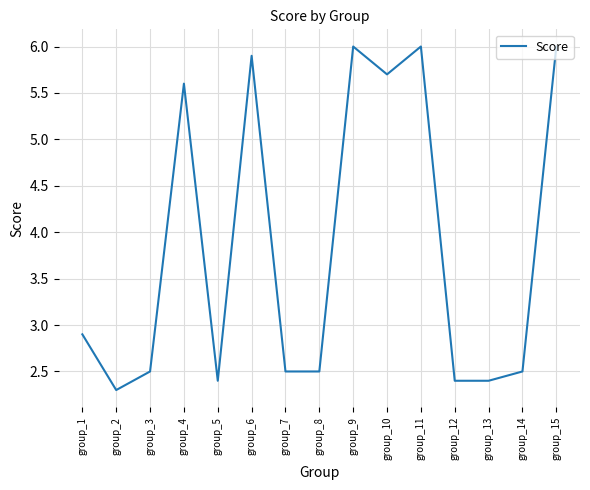

Between group_7 and group_2, which is larger?

group_7